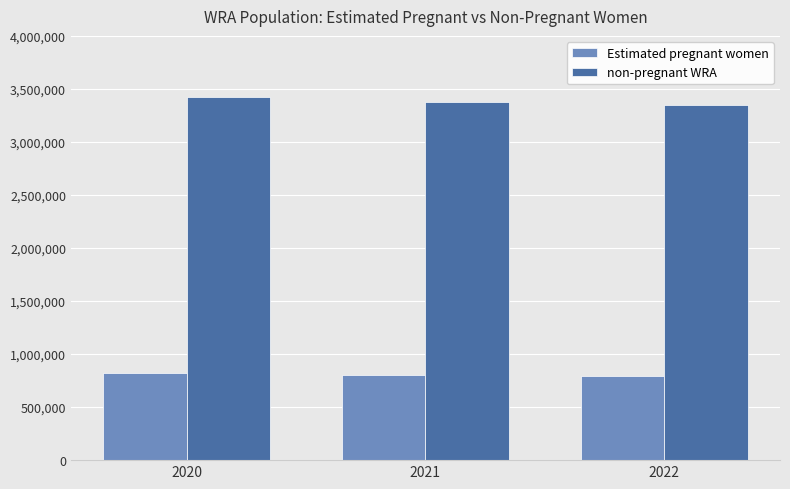

At 2020, list the series in order from smallest to largest.

Estimated pregnant women, non-pregnant WRA